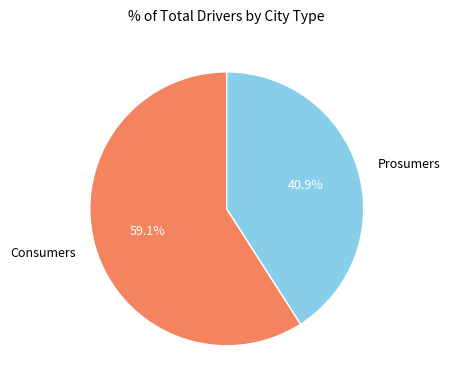

What portion of the pie excludes Prosumers?

59.1%